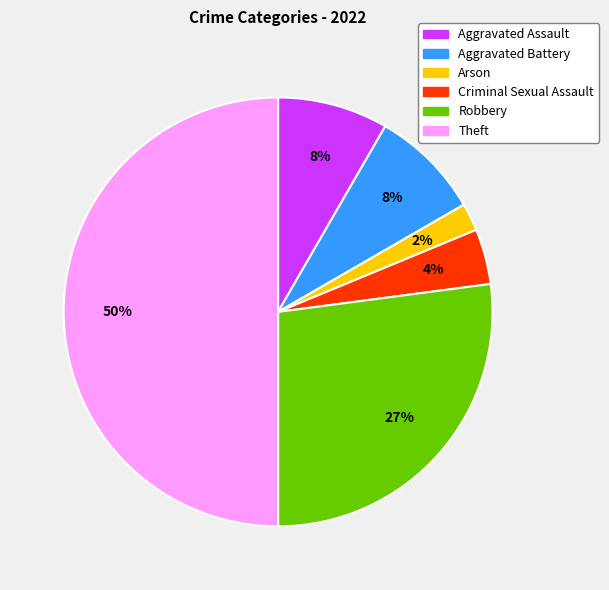

Count the number of slices in the pie.

6